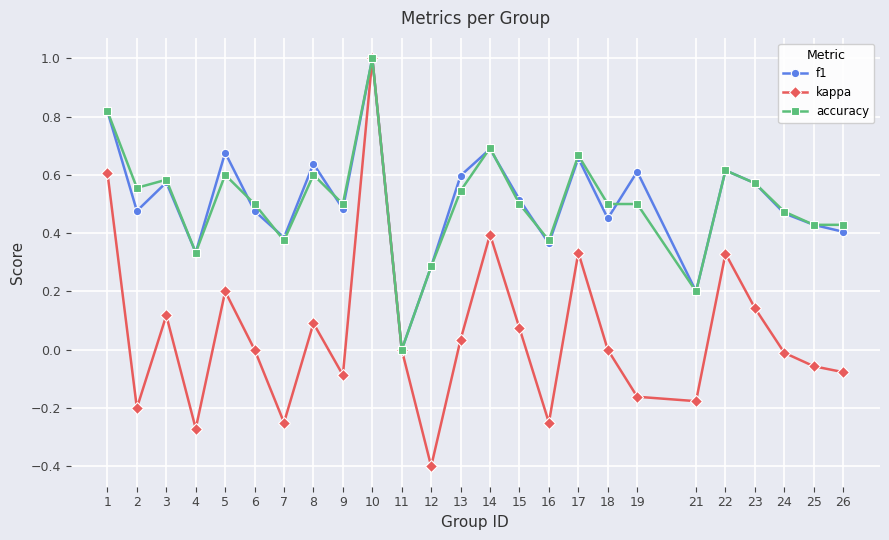

Where is the first local minimum for kappa?

2